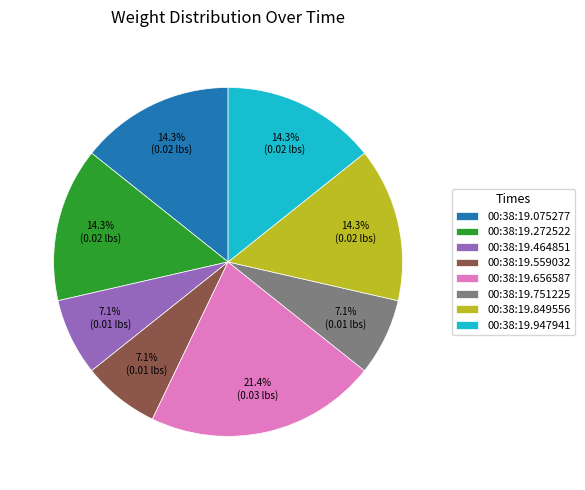

What is the largest slice in the pie chart?

00:38:19.656587